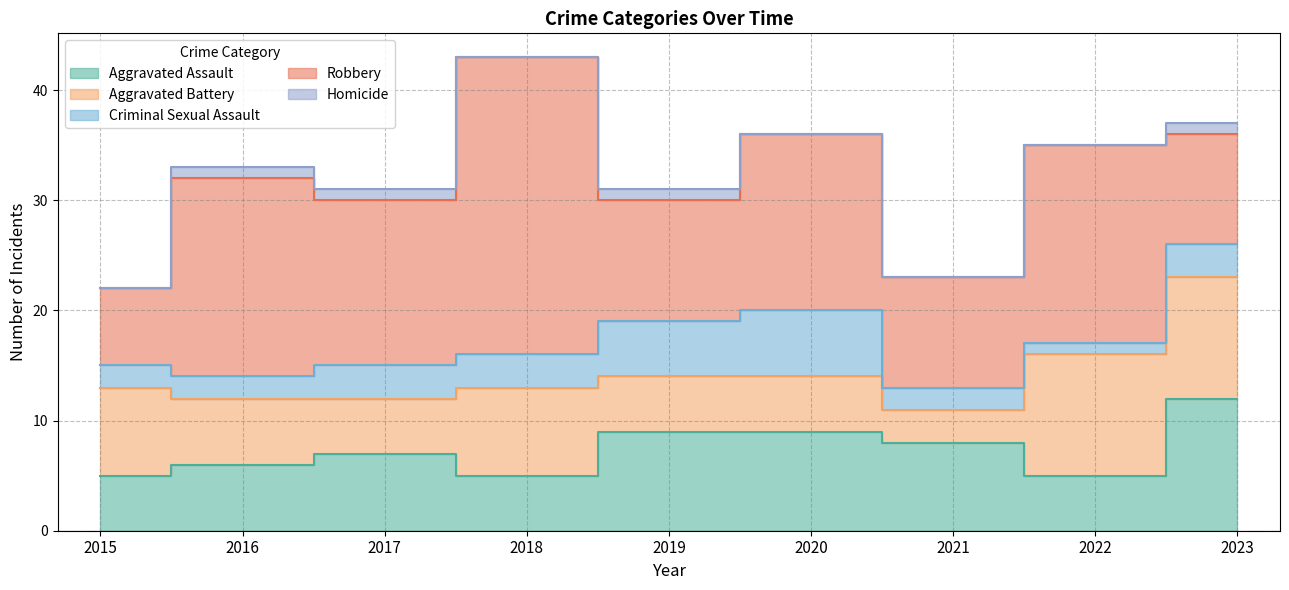

At which label does Aggravated Battery reach its peak?

2022